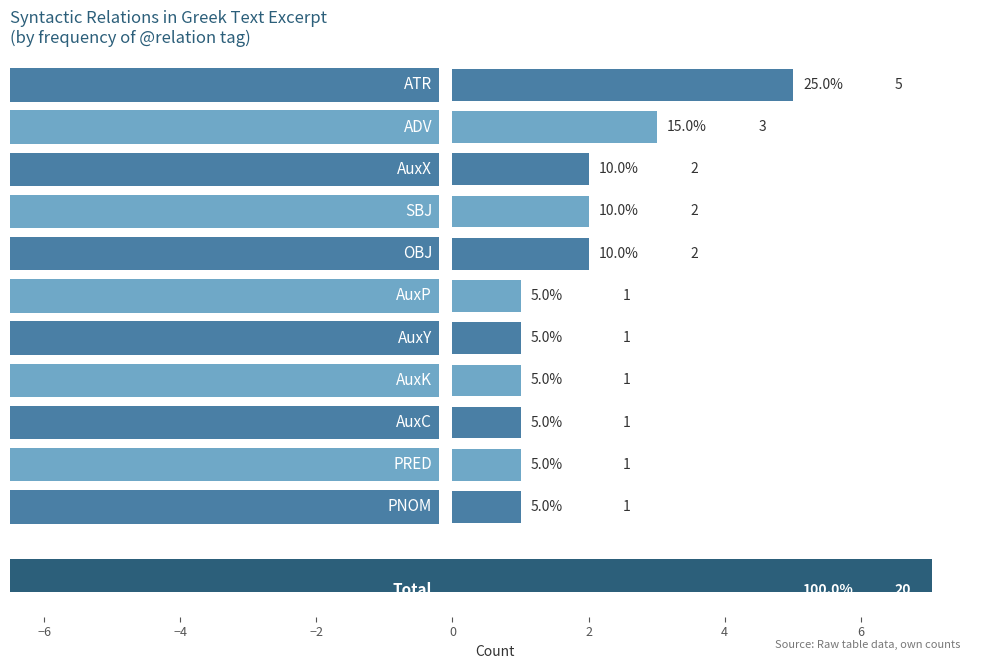

What is the value of the 1st bar from the top?

5